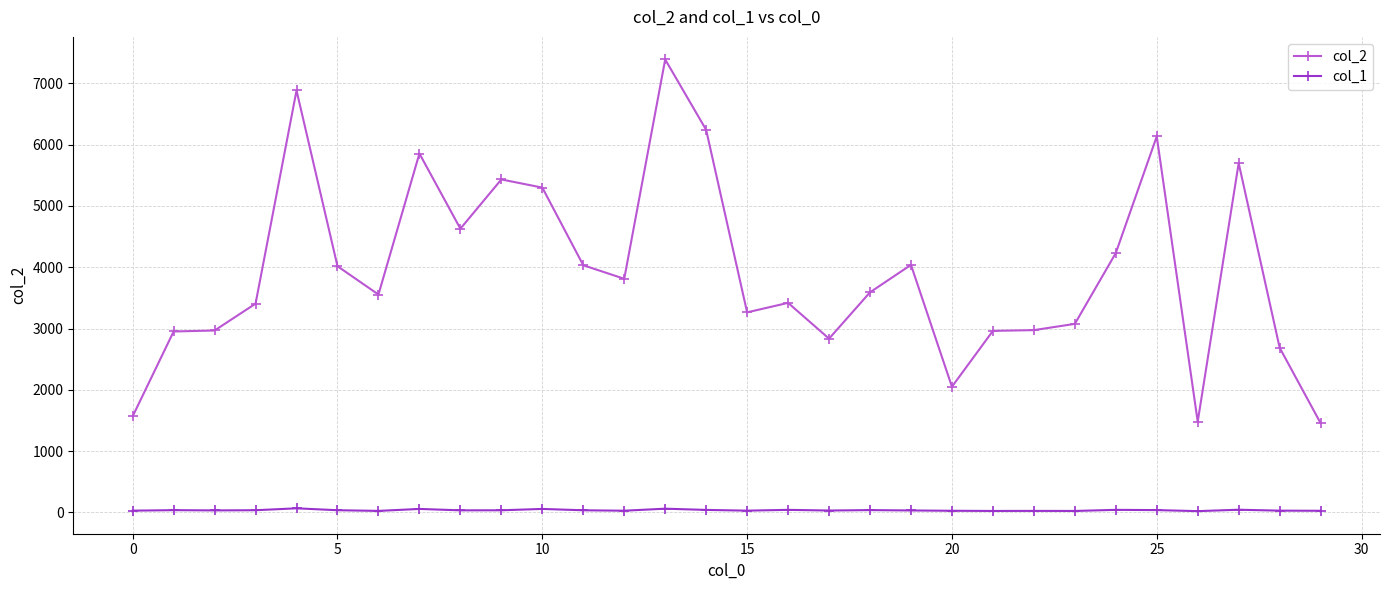

Which series has the largest range (max minus min)?

col_2